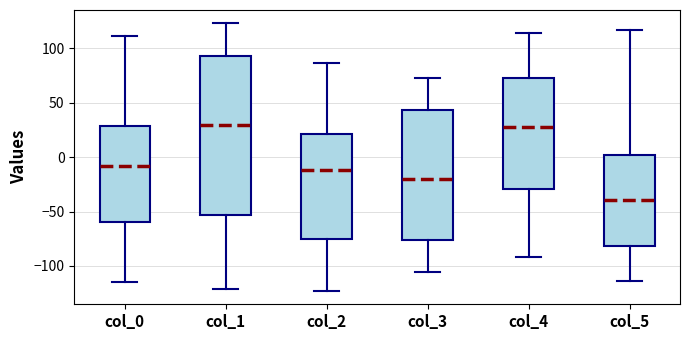

Reading left to right, transcribe this box plot: for each box, give where its median line is, the range the box spans, and where its two whiskers end, as read against the y-axis. The values are not printed on the chart, so give them approximately, as read against the axis.

col_0: median -10, box -60 to 30, whiskers -115 to 110
col_1: median 30, box -55 to 95, whiskers -120 to 125
col_2: median -10, box -75 to 20, whiskers -125 to 85
col_3: median -20, box -75 to 45, whiskers -105 to 75
col_4: median 30, box -30 to 75, whiskers -90 to 115
col_5: median -40, box -80 to 0, whiskers -115 to 115